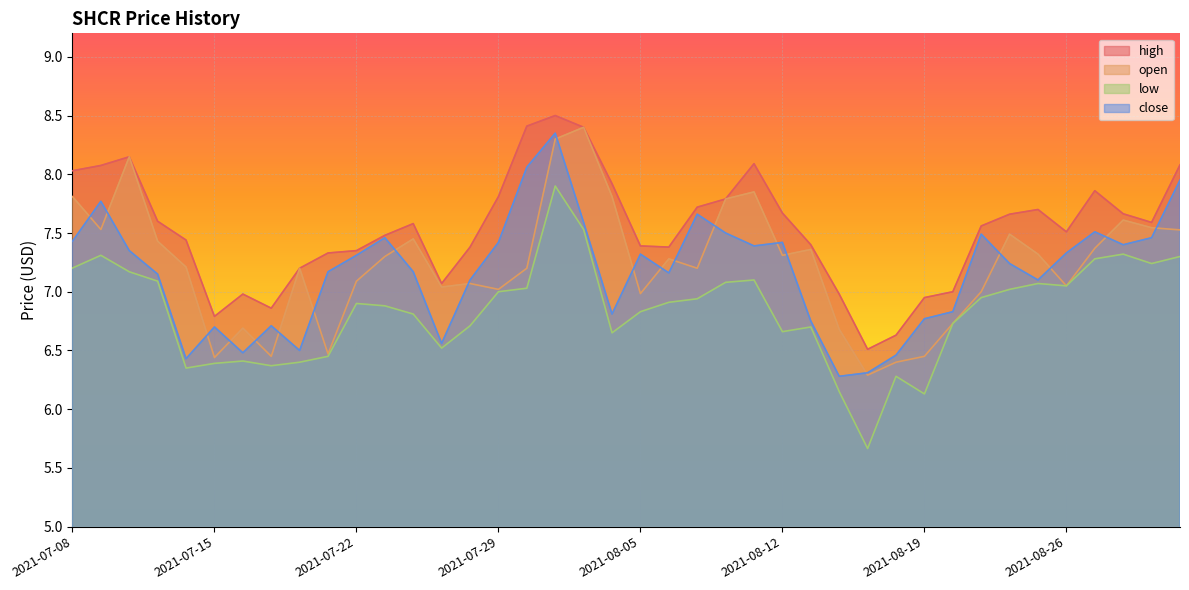

Which series has the largest total across all categories?

high